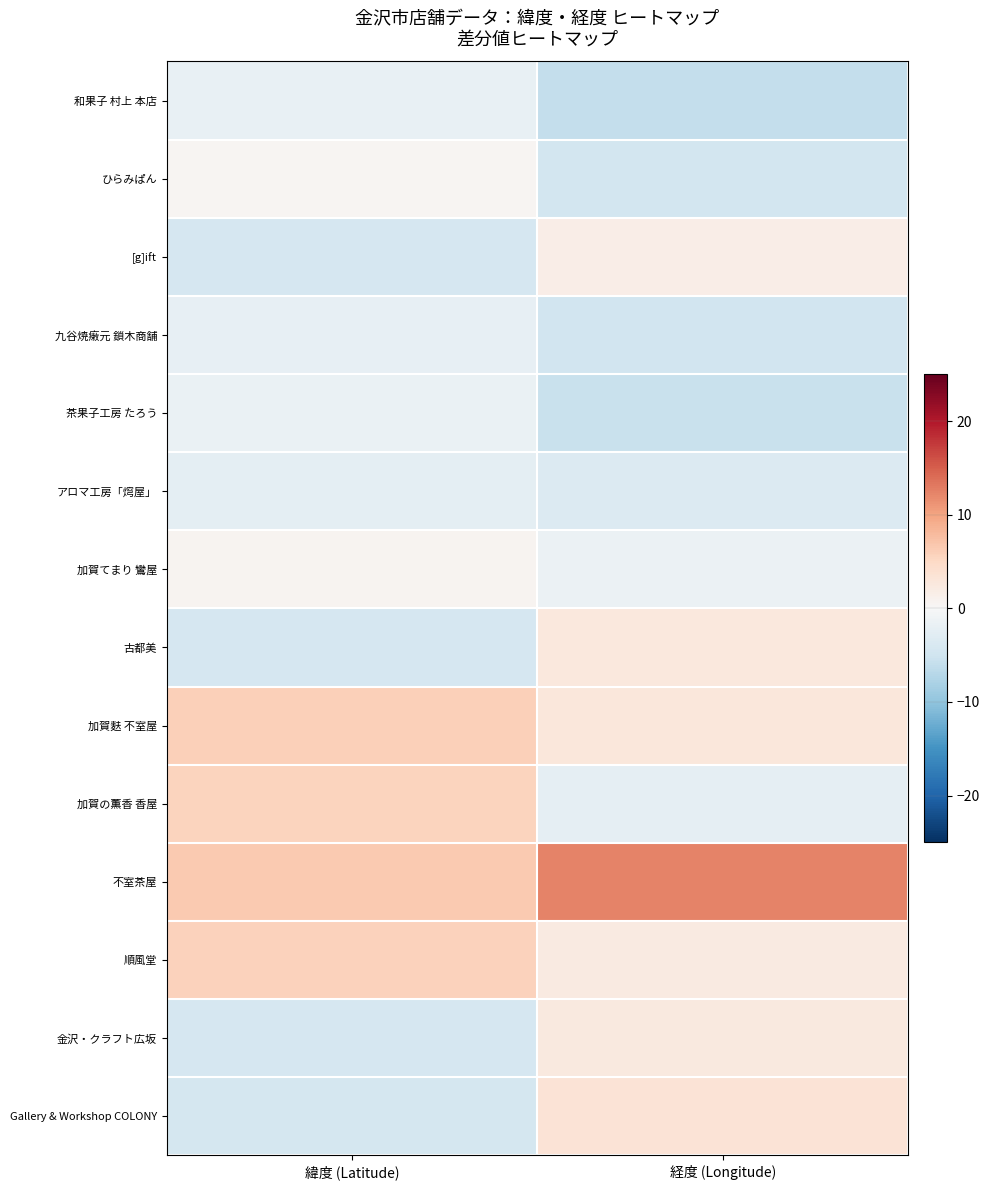

Which category has the lowest value across all series?

経度 (Longitude)